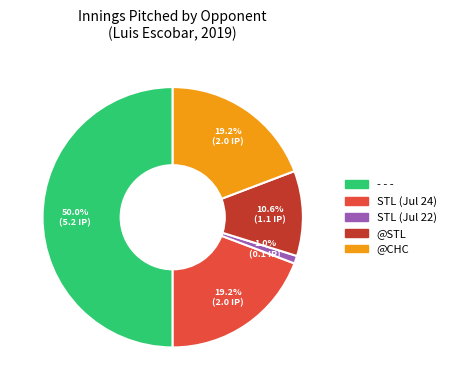

What is the smallest slice in the pie chart?

STL (Jul 22)